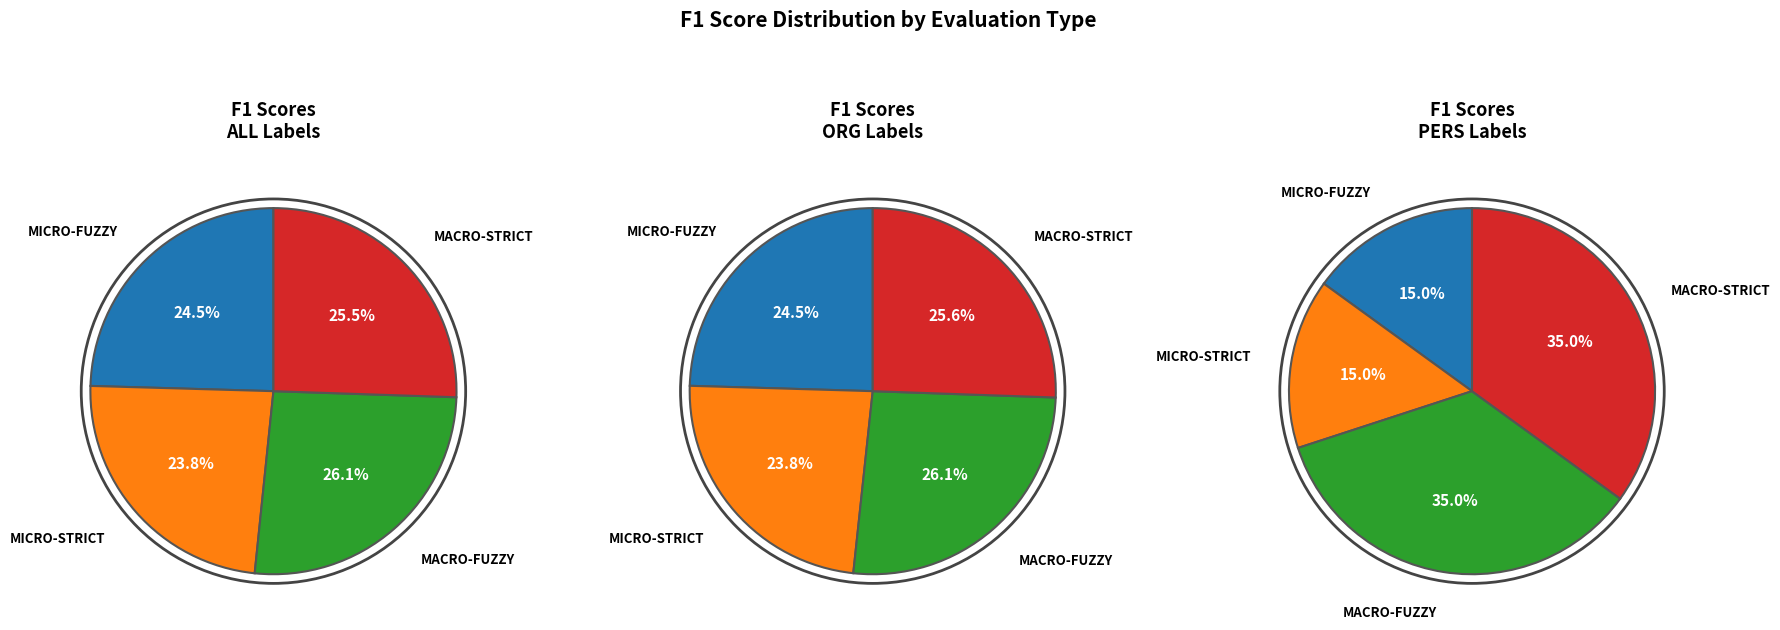

Which slice is the smallest?

micro-fuzzy PERS